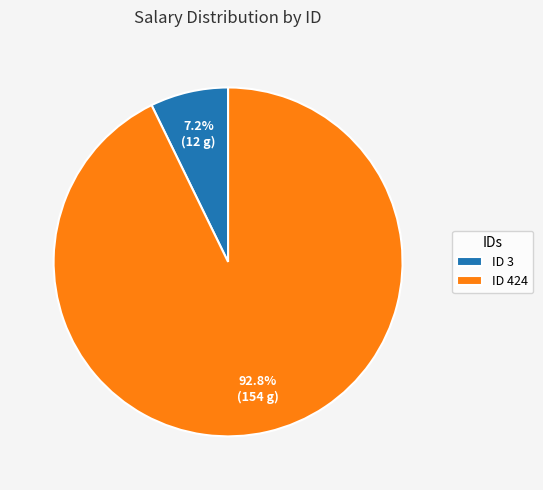

What percentage do ID 424 and ID 3 together represent?

100.0%